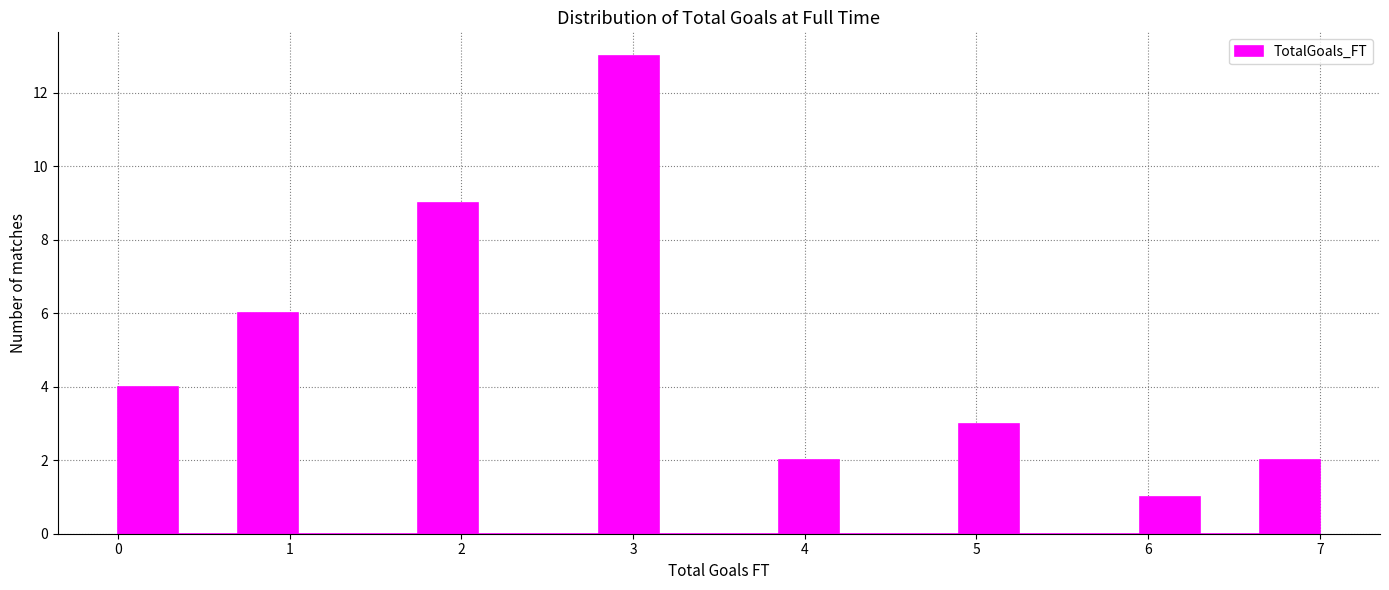

Around what value on the x-axis is the tallest bar? Give the approximate position of its centre, as read against the axis.

3.0